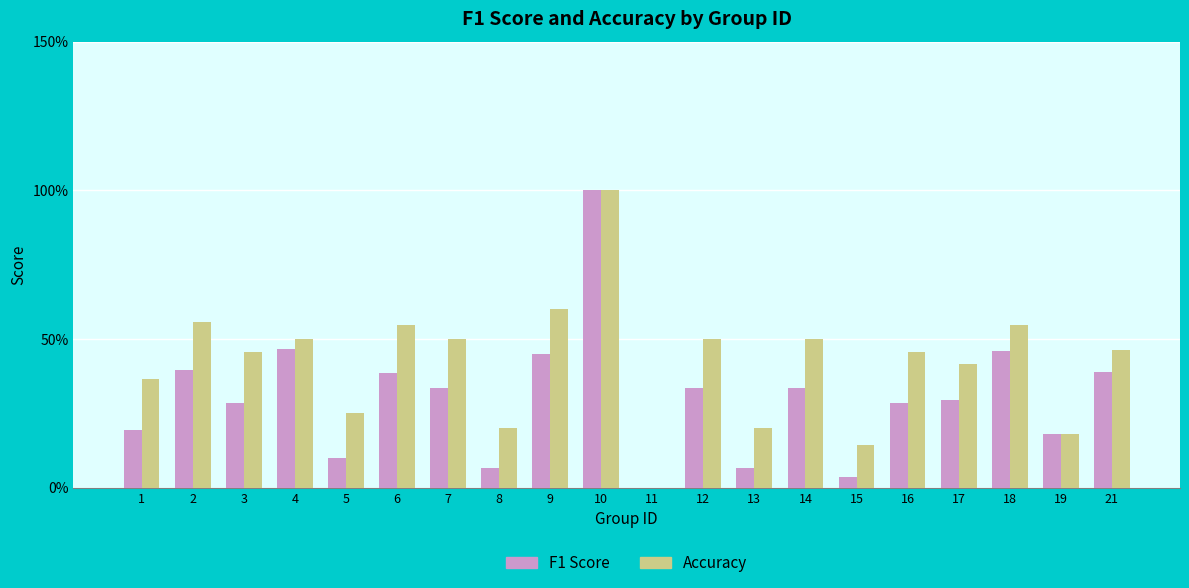

List the series in order of their peak value, highest first.

F1 Score, Accuracy